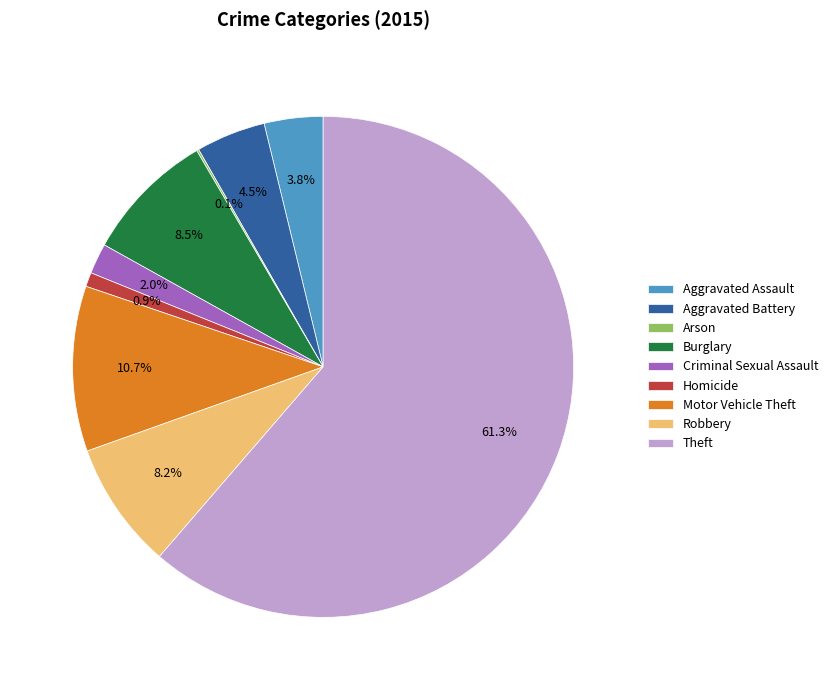

What percentage do Theft and Robbery together represent?

69.5%